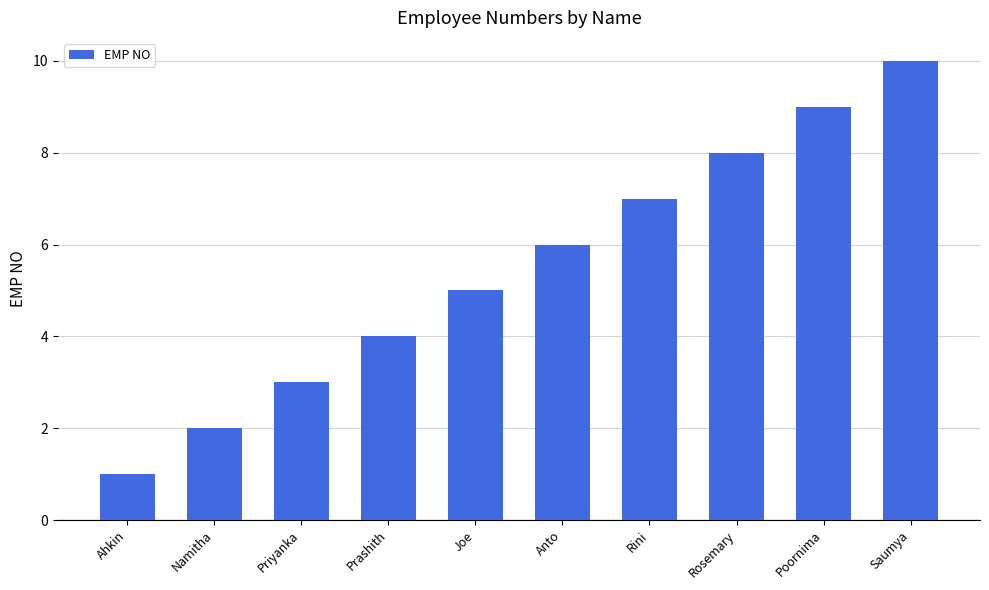

What is the change in value from Namitha to Prashith?

+2